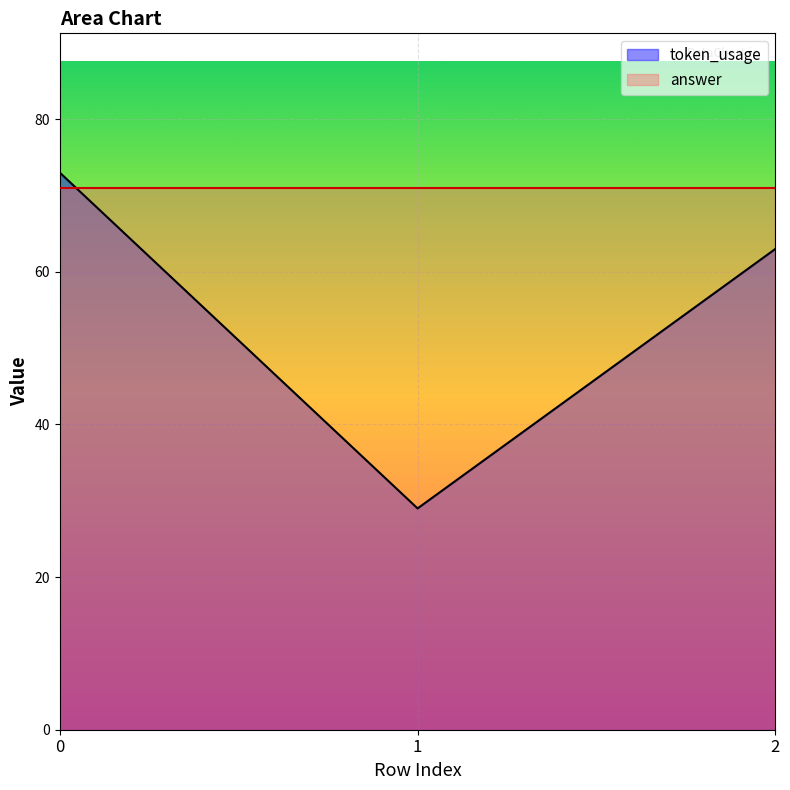

Approximately how many times larger is the value at 1 compared to 0?

0.4